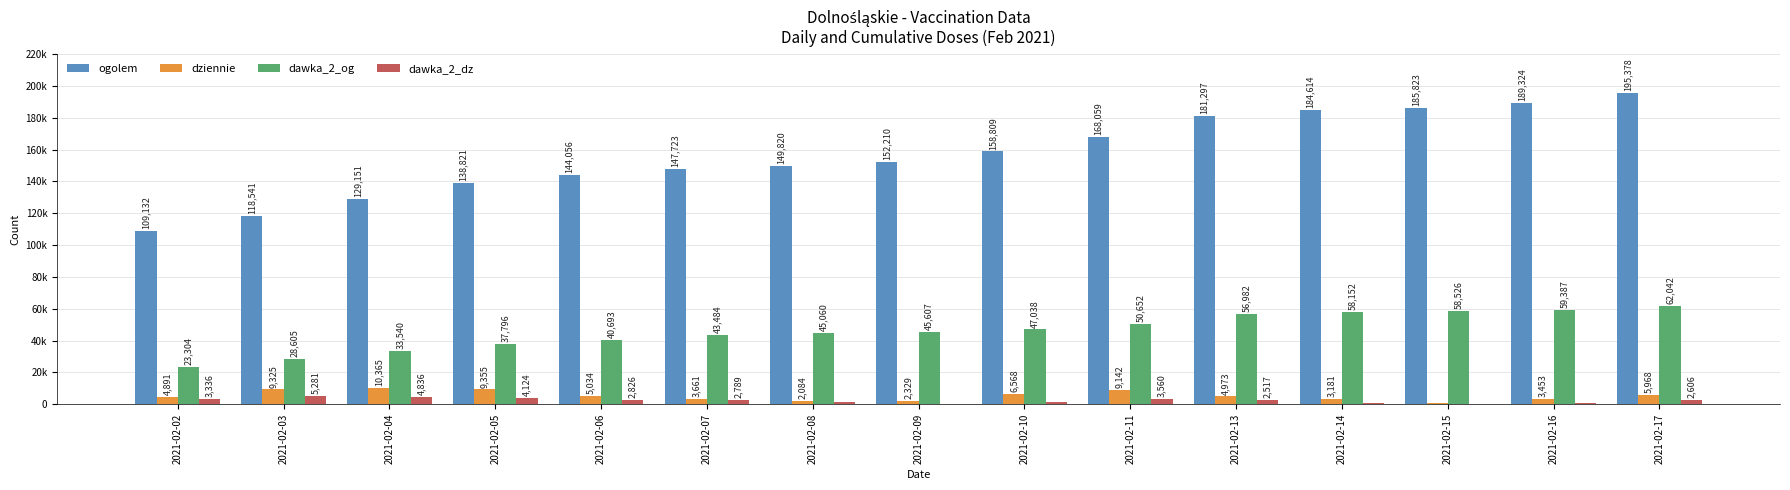

Between 2021-02-11 and 2021-02-15, which series saw the biggest shift?

ogolem